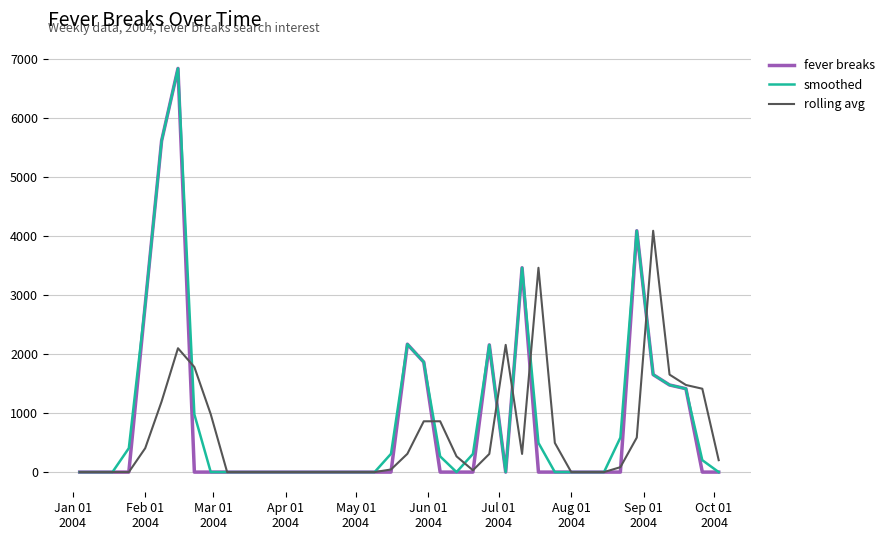

What is the highest value of the rolling avg series?

4093.1